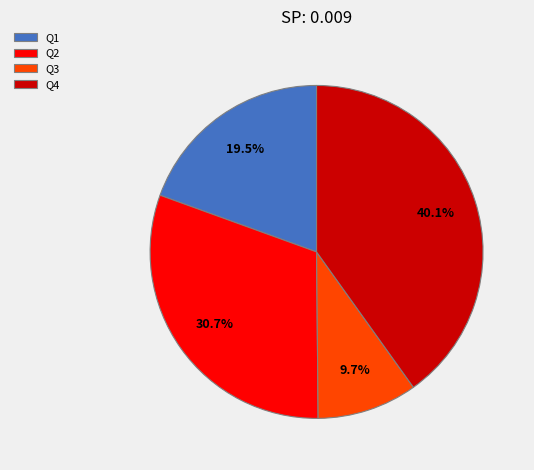

True or false: Q2 accounts for 31% of the total.

True